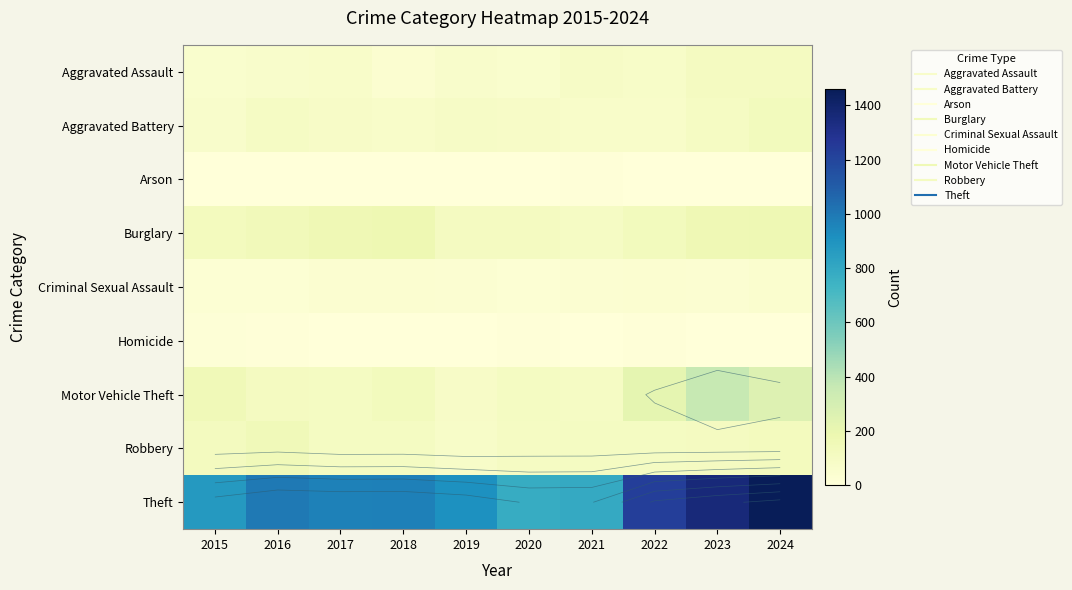

Is it true that Aggravated Assault equals 54 at 2015?

True